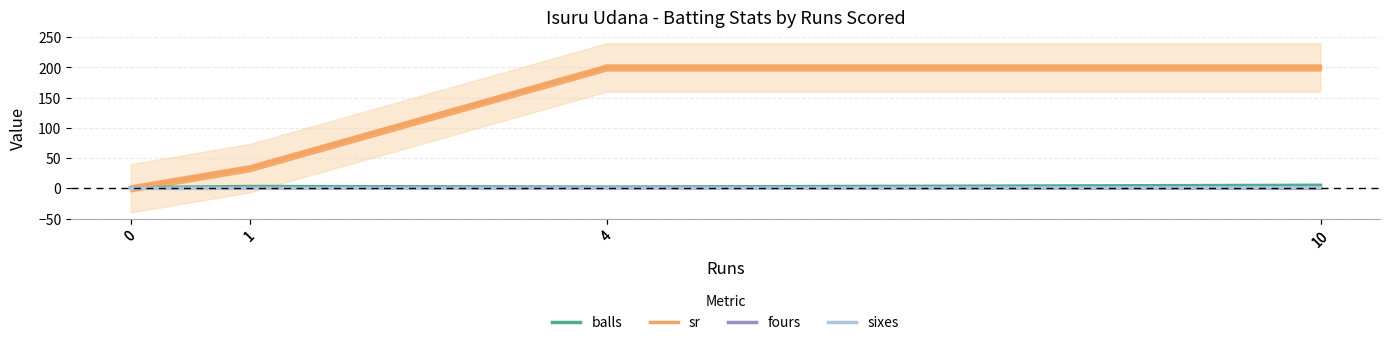

What is the difference between the highest and lowest values at 0?

1.0